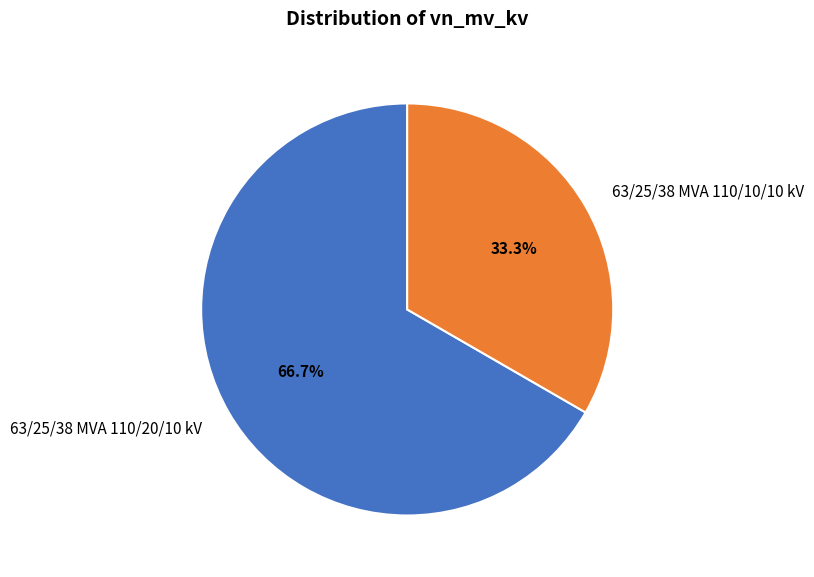

The 63/25/38 MVA 110/20/10 kV slice represents 72% of the pie. True or false?

False